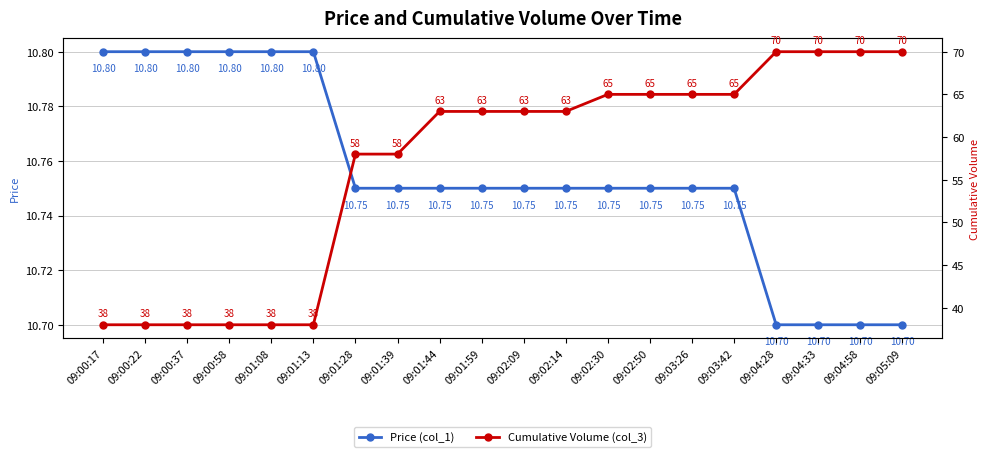

Is the value of Cumulative Volume (col_3) at 09:00:58 greater than the value of Price (col_1) at 09:00:58?

Yes